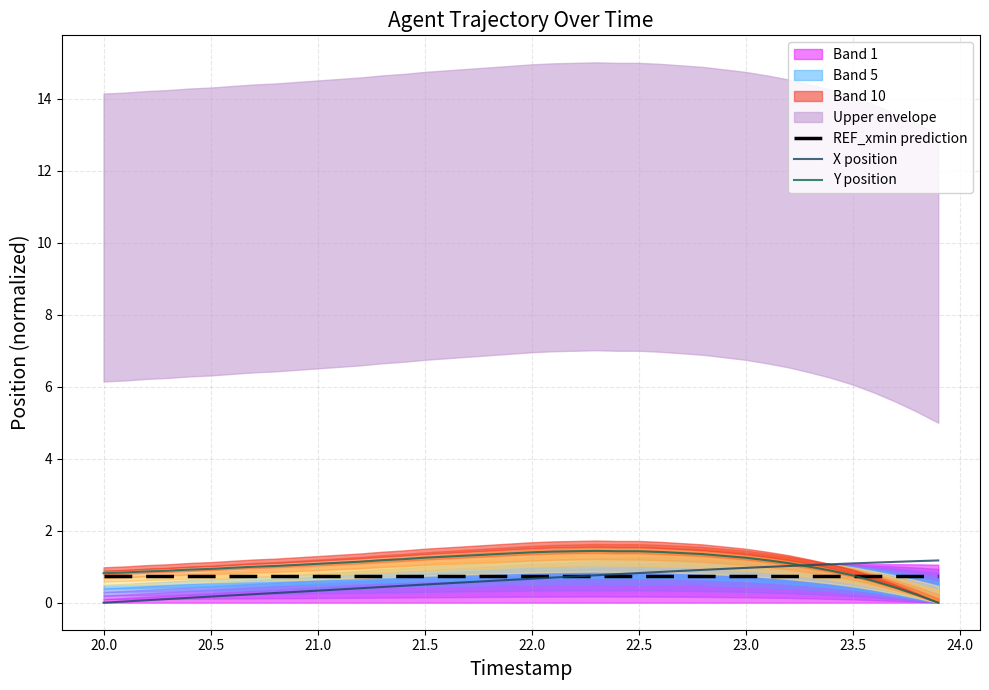

At how many categories does at least one series exceed 0?

40